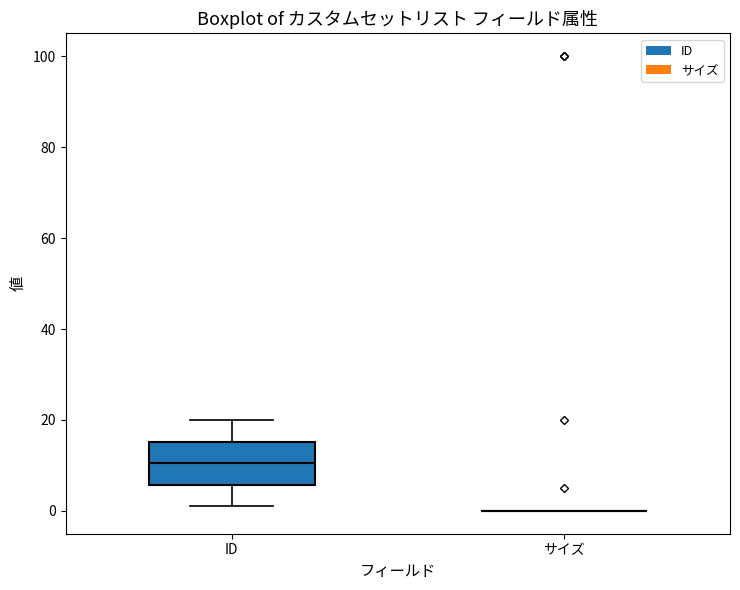

Where is the upper edge of the box for ID on the y-axis? The values are not printed on the chart, so give them approximately, as read against the axis.

16